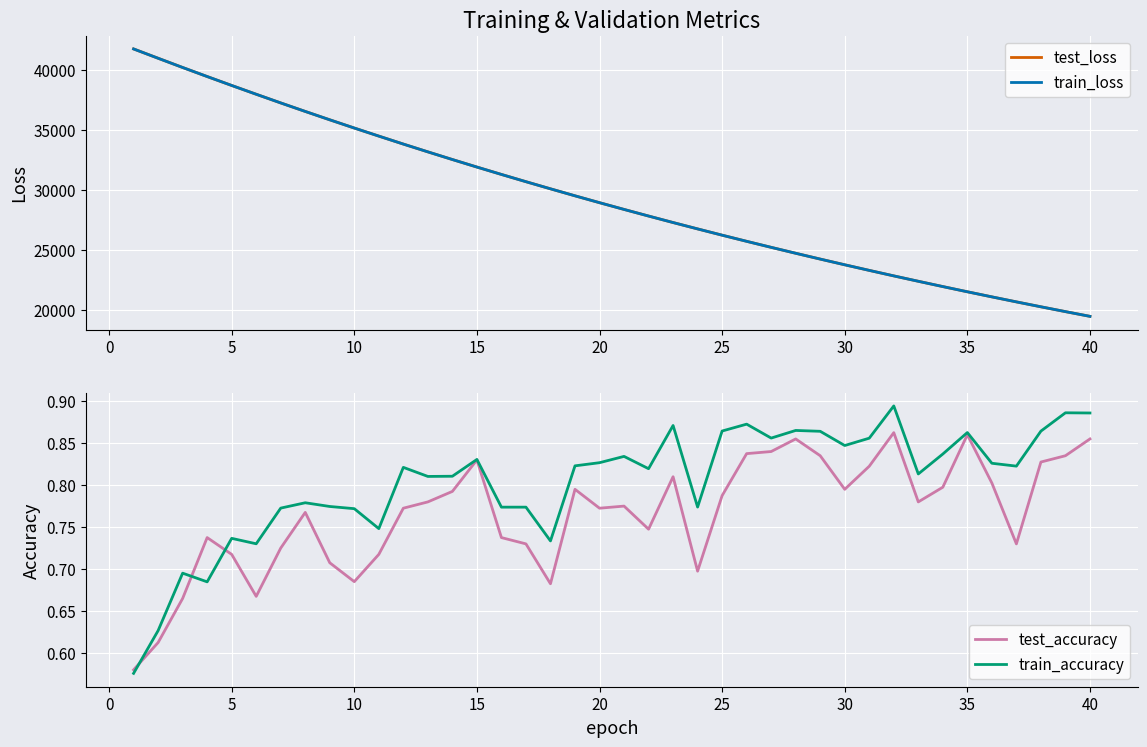

The value of test_loss at 30 is 54909.8. True or false?

False